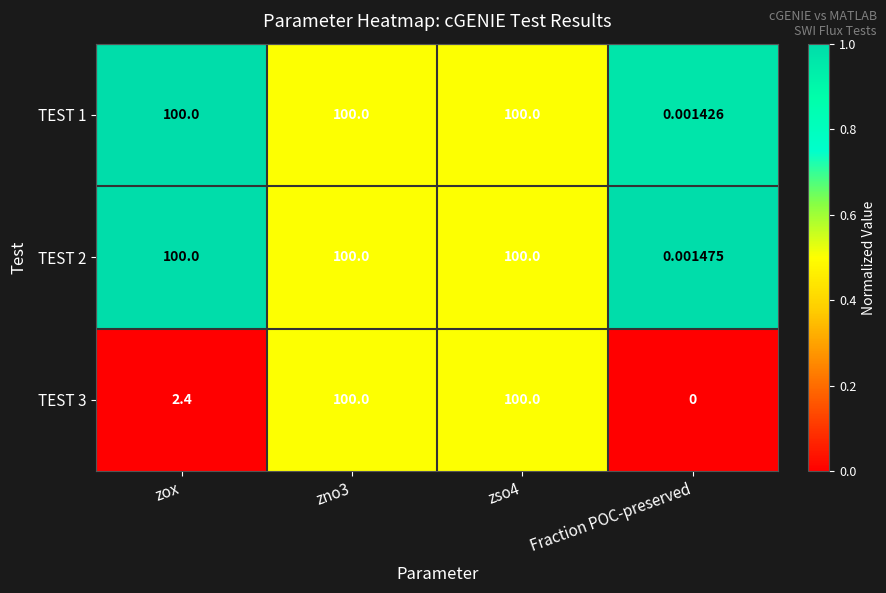

Where is TEST 2 nearest to the value 50?

Fraction POC-preserved